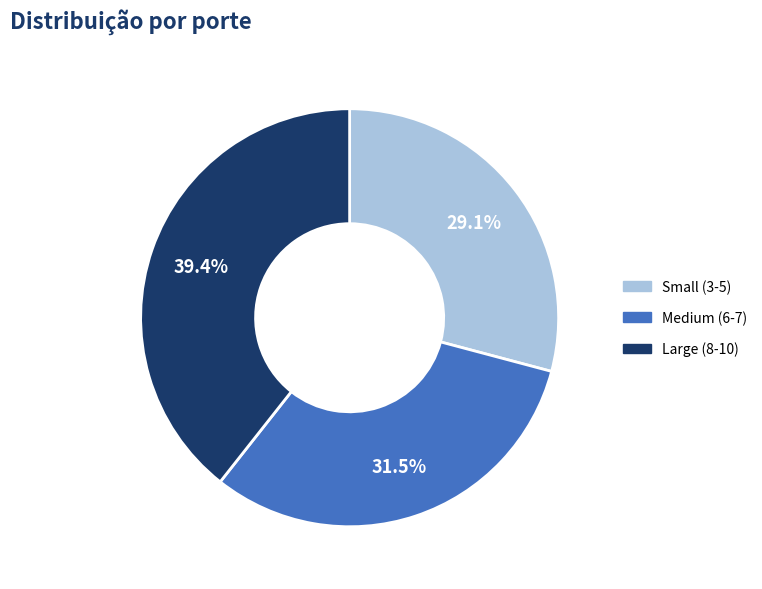

What is the ratio of the value at Medium (6-7) to the value at Small (3-5)?

1.1